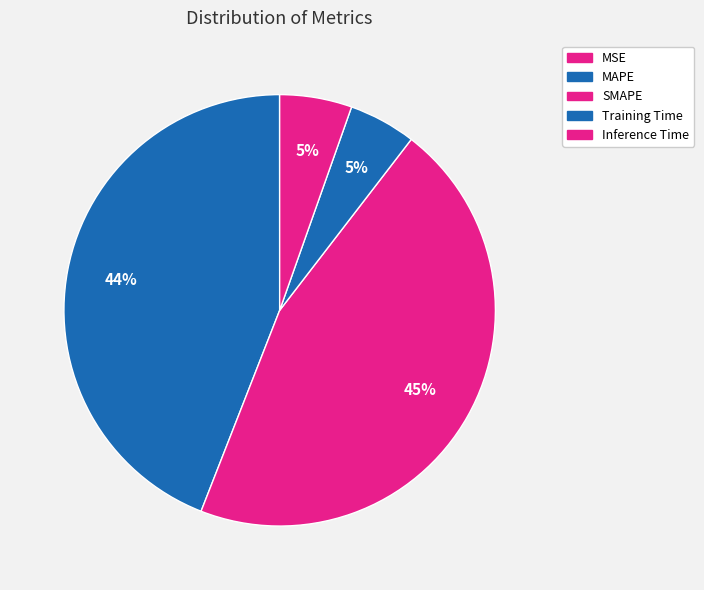

Rank the categories by value from lowest to highest.

MSE, Training Time, Inference Time, MAPE, SMAPE